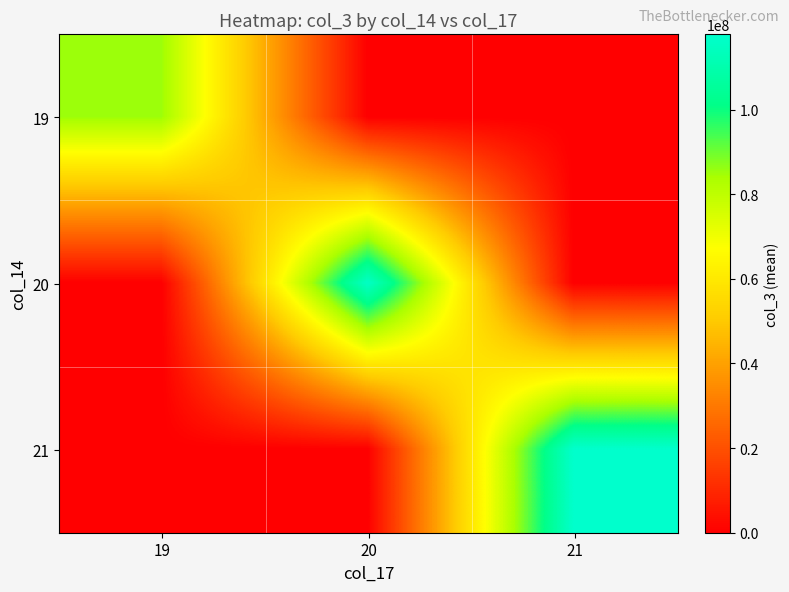

At 20, list the series in order from smallest to largest.

19, 21, 20